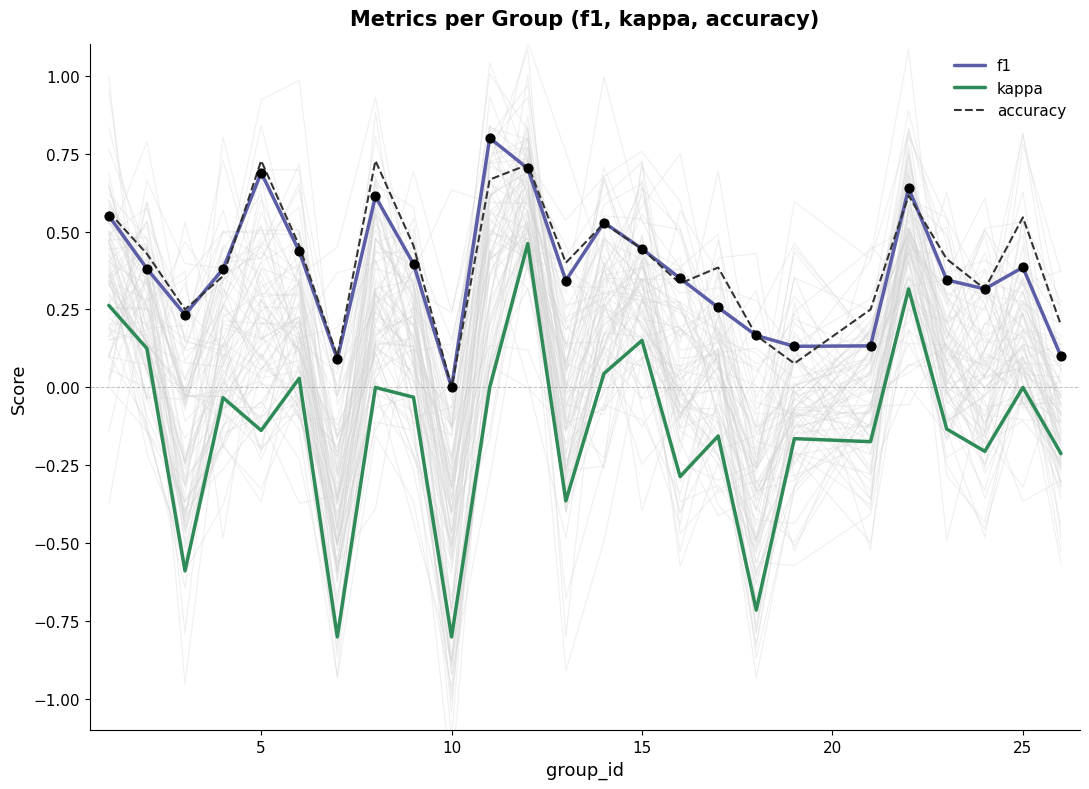

What is the lowest value of the kappa series?

-0.8